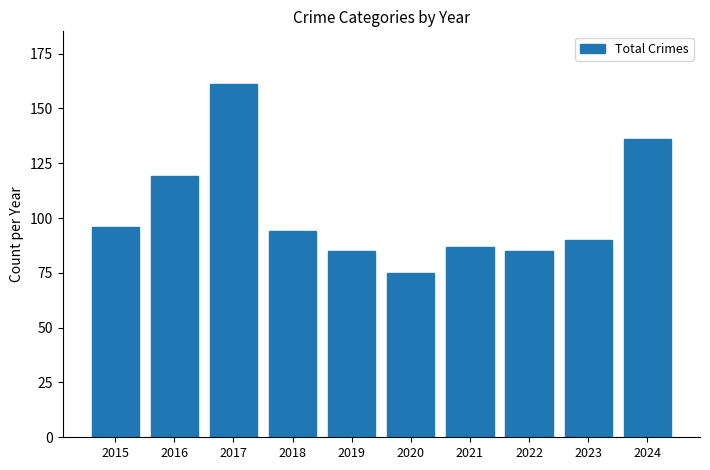

Is it true that the value at 2019 is 85?

True